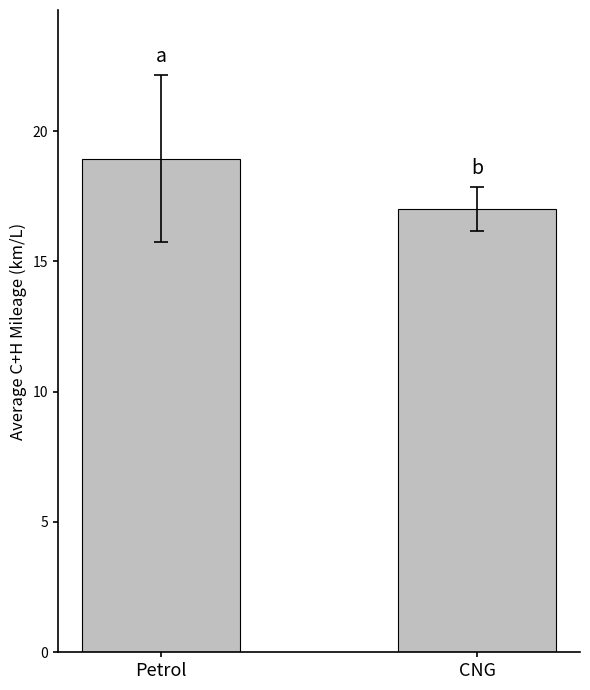

At which label is the value closest to 17?

CNG